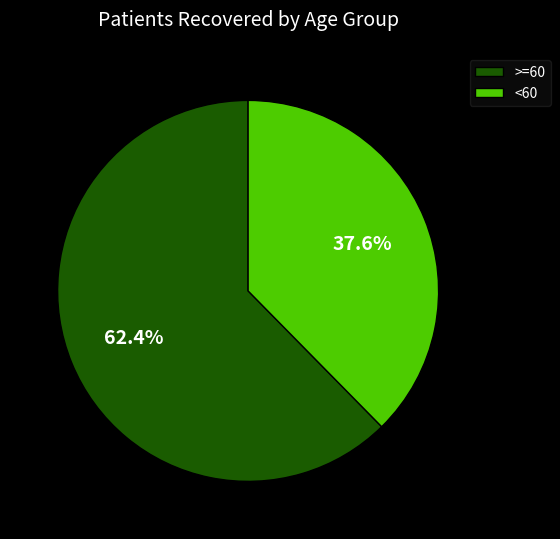

Combined, do <60 and >=60 account for over 50%?

Yes